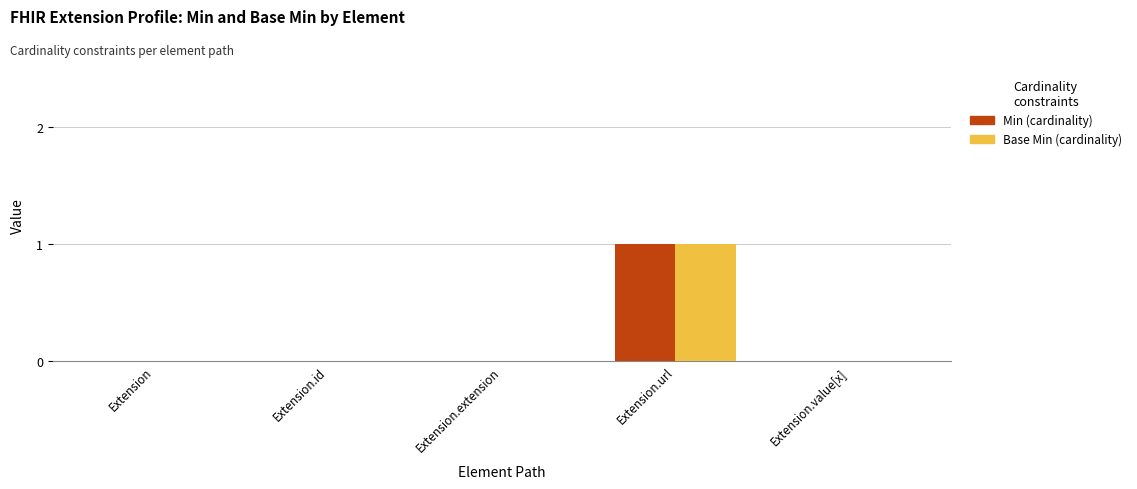

Reading right to left, transcribe all the data shown in this chart.

Min: Extension.value[x]=0	Extension.url=1	Extension.extension=0	Extension.id=0	Extension=0
Base Min: Extension.value[x]=0	Extension.url=1	Extension.extension=0	Extension.id=0	Extension=0